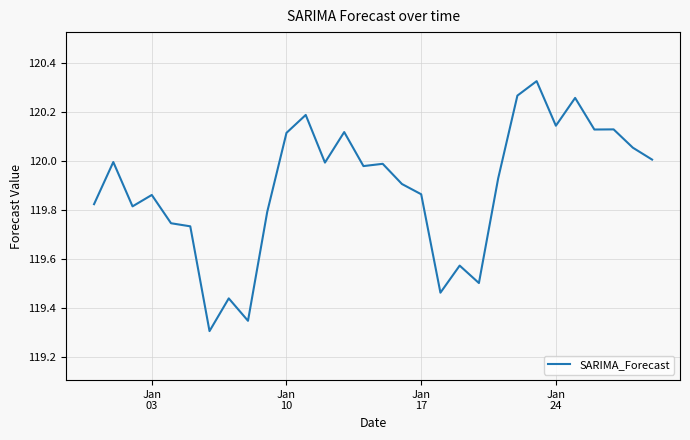

What is the difference between the maximum and minimum values?

1.0